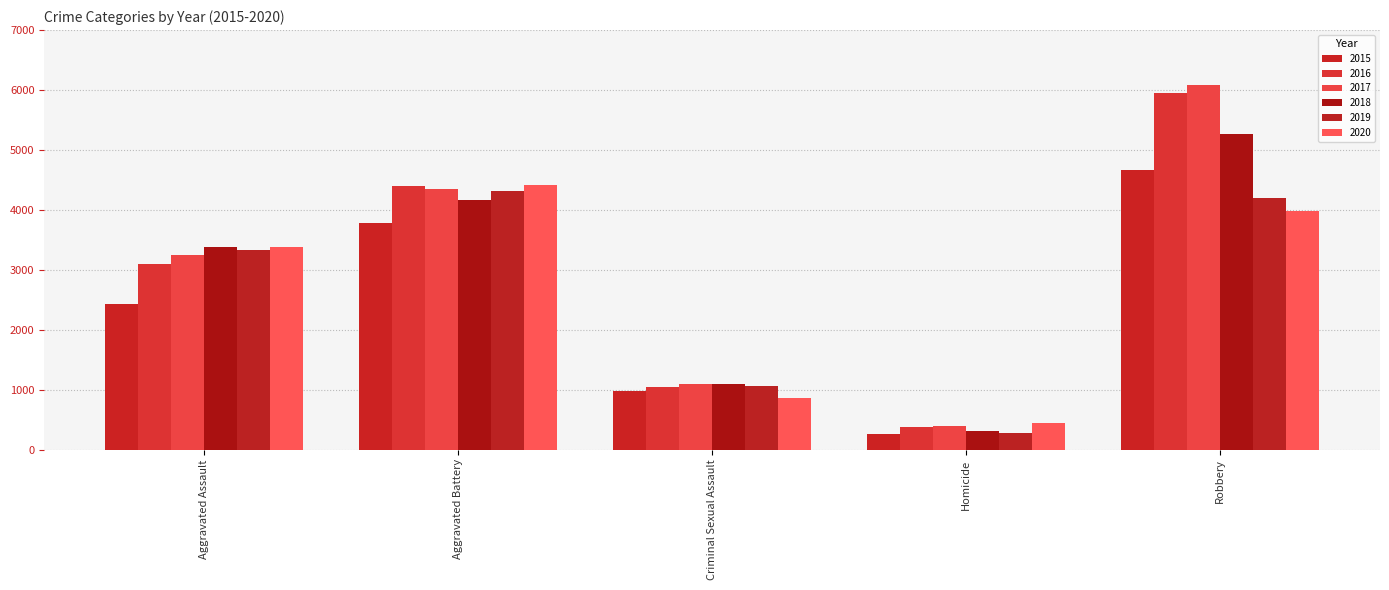

Which series has the largest range (max minus min)?

2017